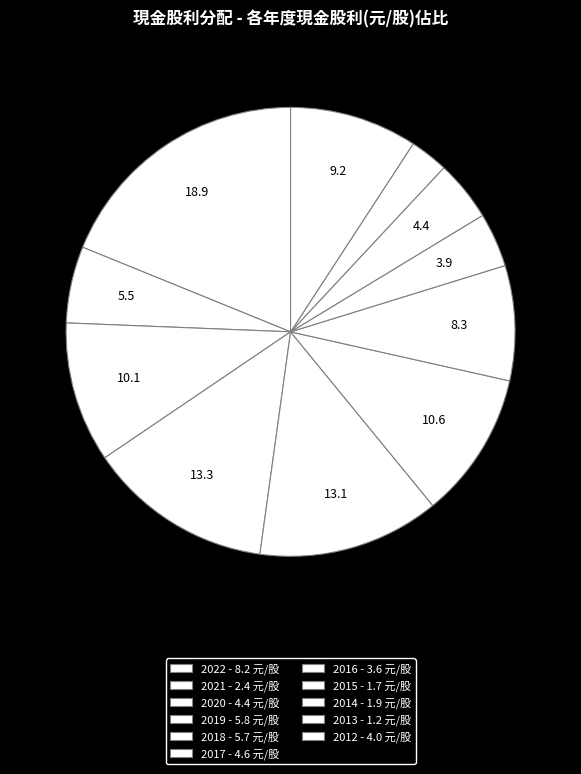

What is the smallest slice in the pie chart?

2013